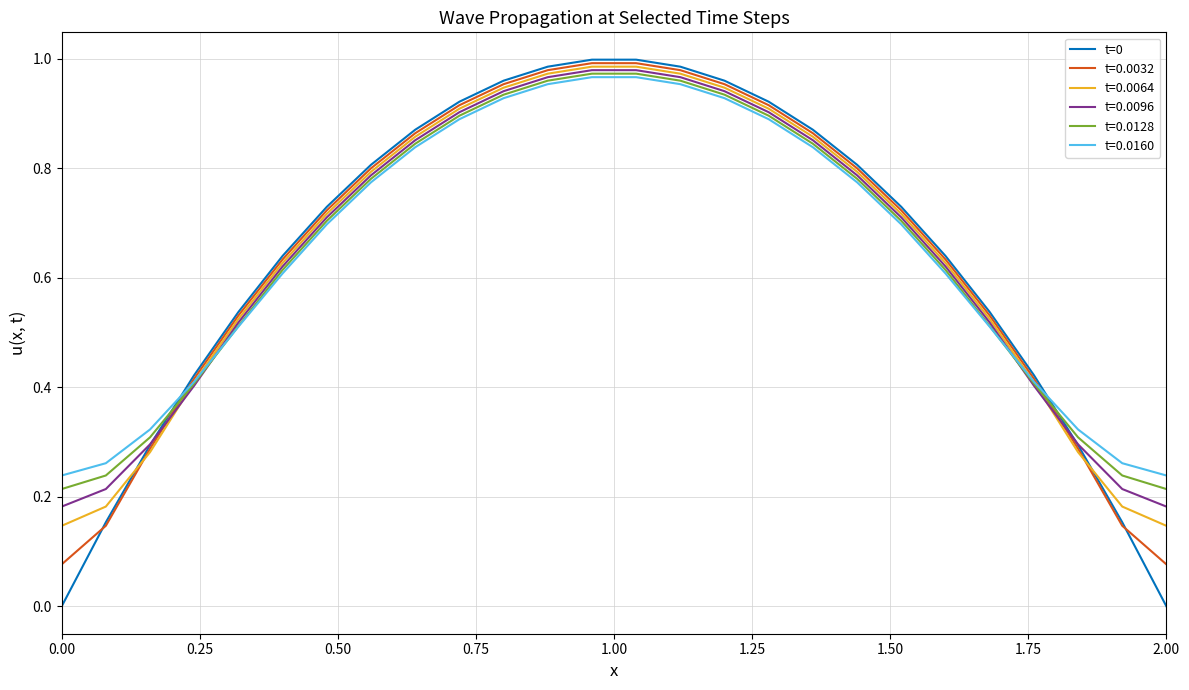

Count the number of data series in this chart.

6